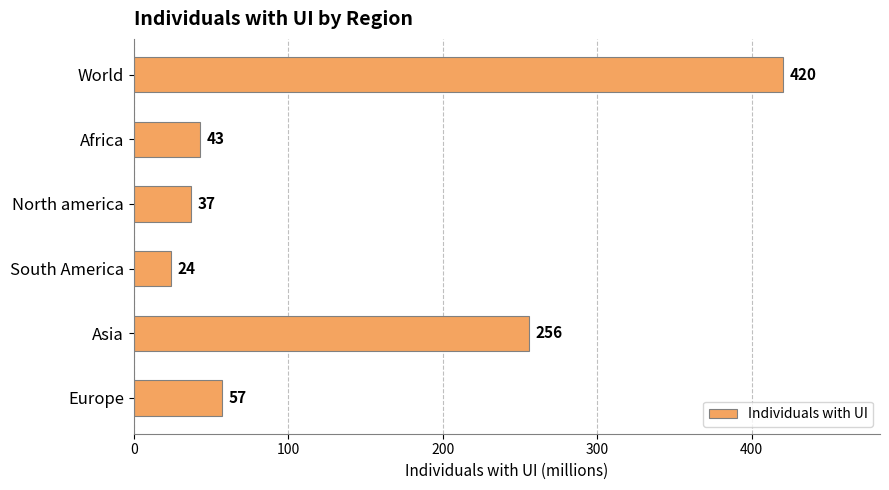

What is the sum of all values?

837